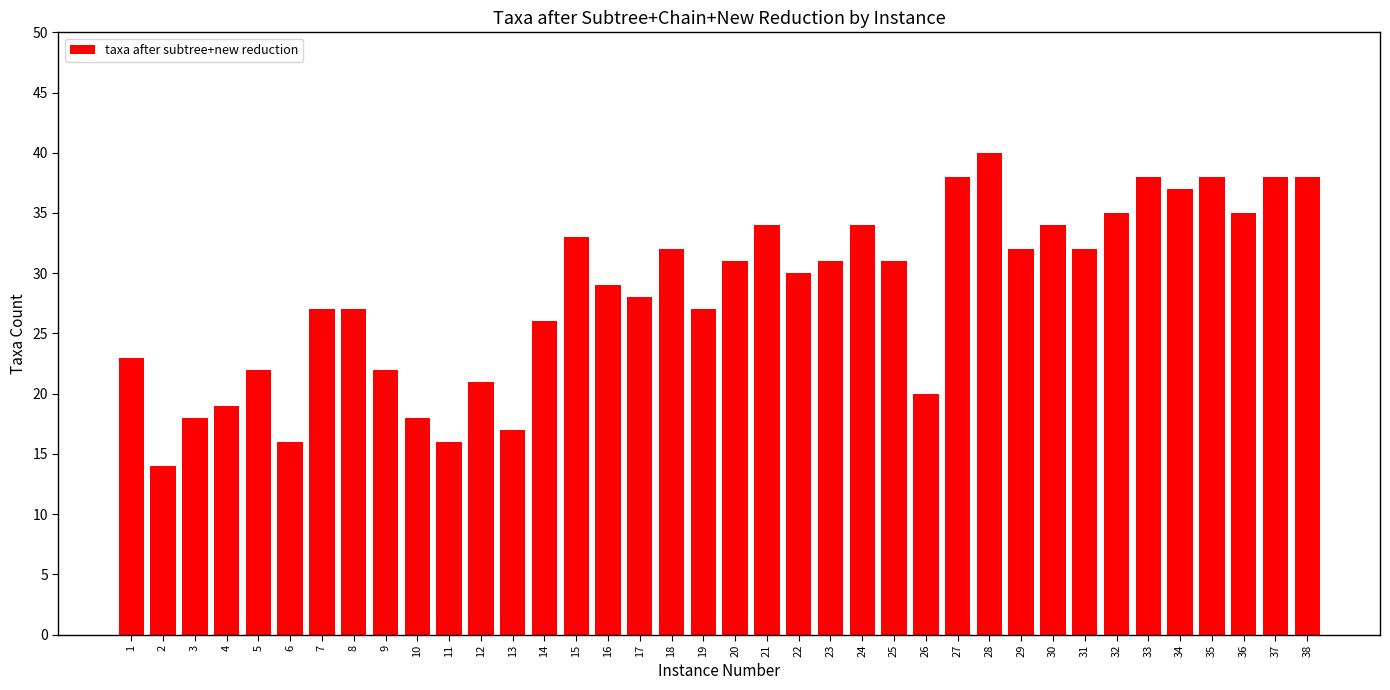

Which has a higher value, 5 or 17?

17